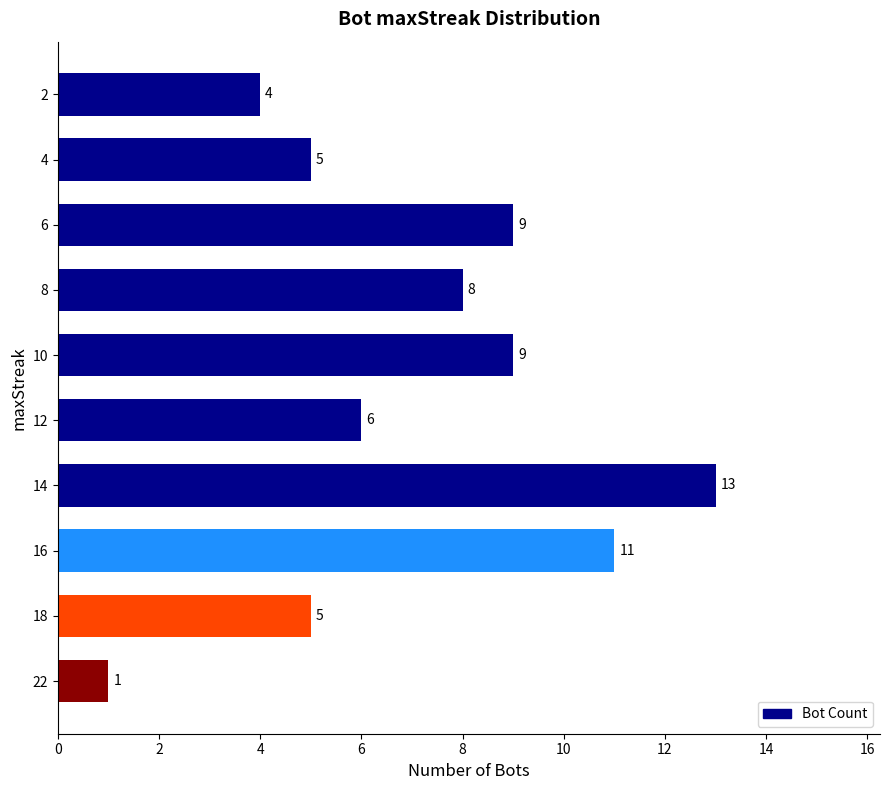

Is it true that the value at 2 is 1?

False